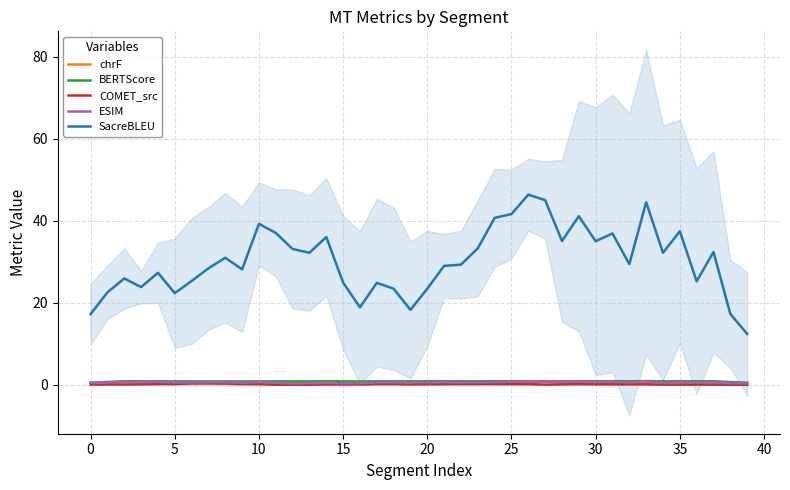

True or false: BERTScore and chrF intersect in this chart.

False